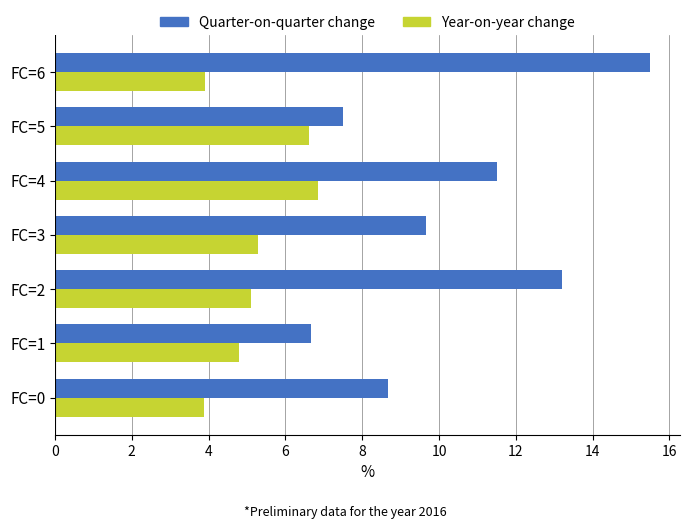

At which label does Quarter-on-quarter change reach its minimum?

FC=1